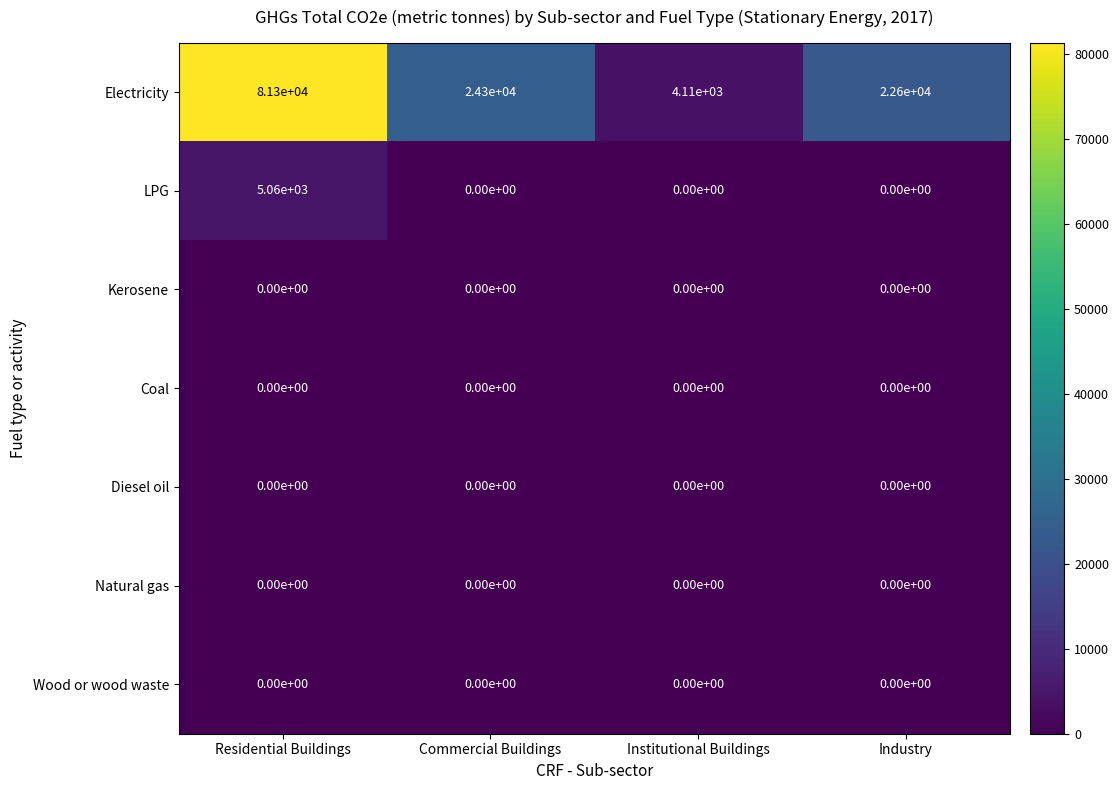

Which series has the largest total across all categories?

Electricity